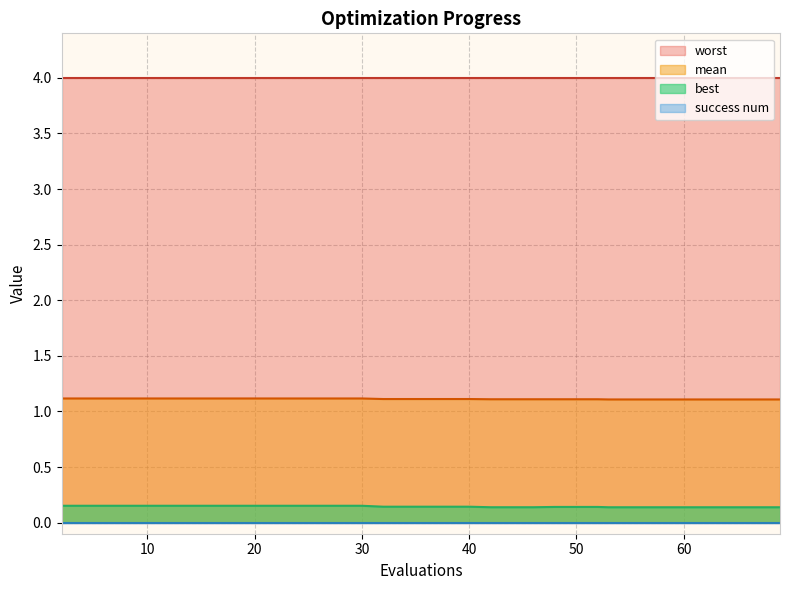

The best series shows 0.2 at 18. True or false?

False